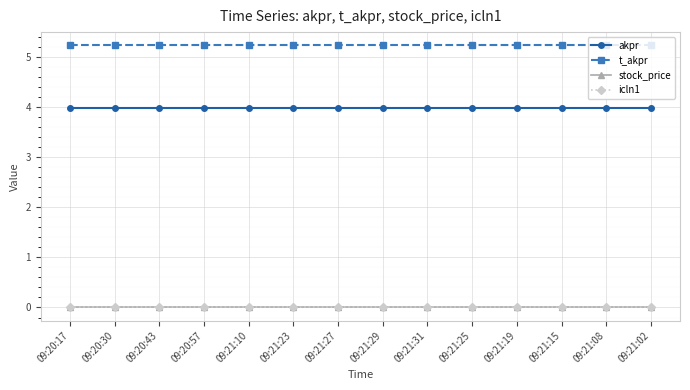

Rank the series at 09:21:08 from lowest to highest value.

stock_price, icln1, akpr, t_akpr